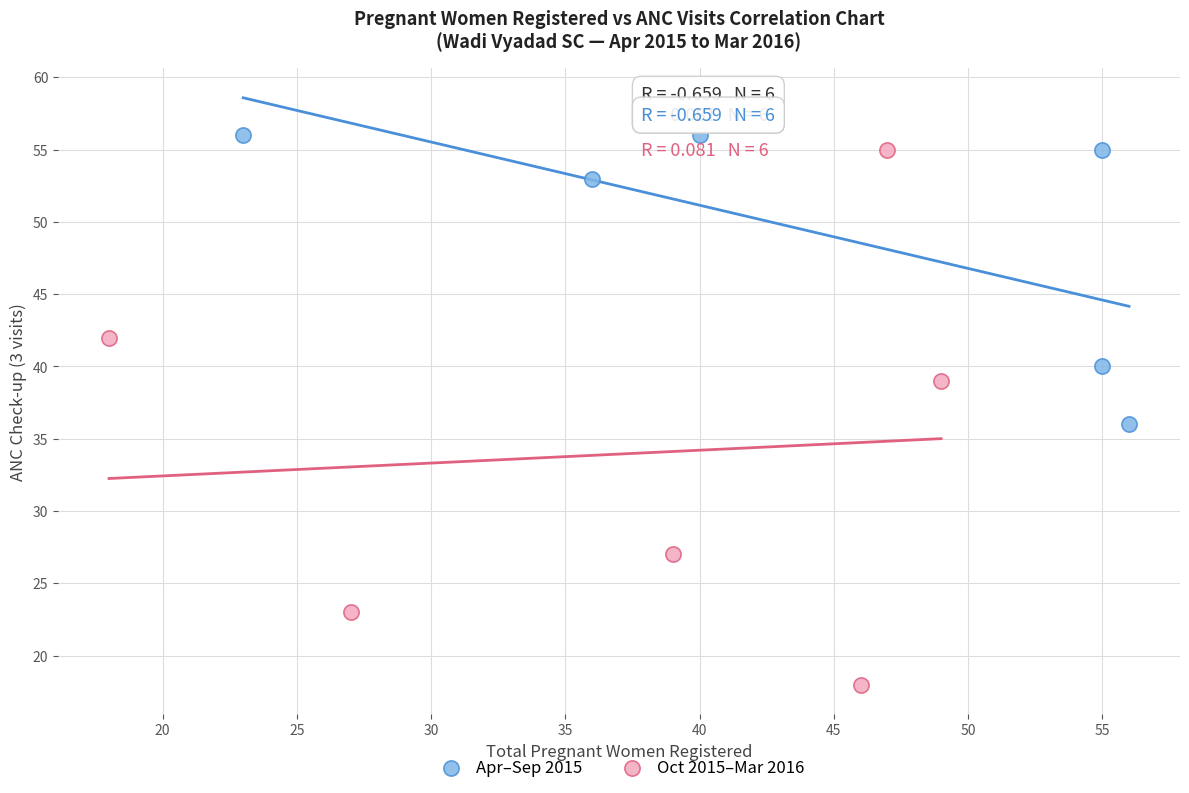

Which series has the widest spread of Y values?

Oct 2015–Mar 2016